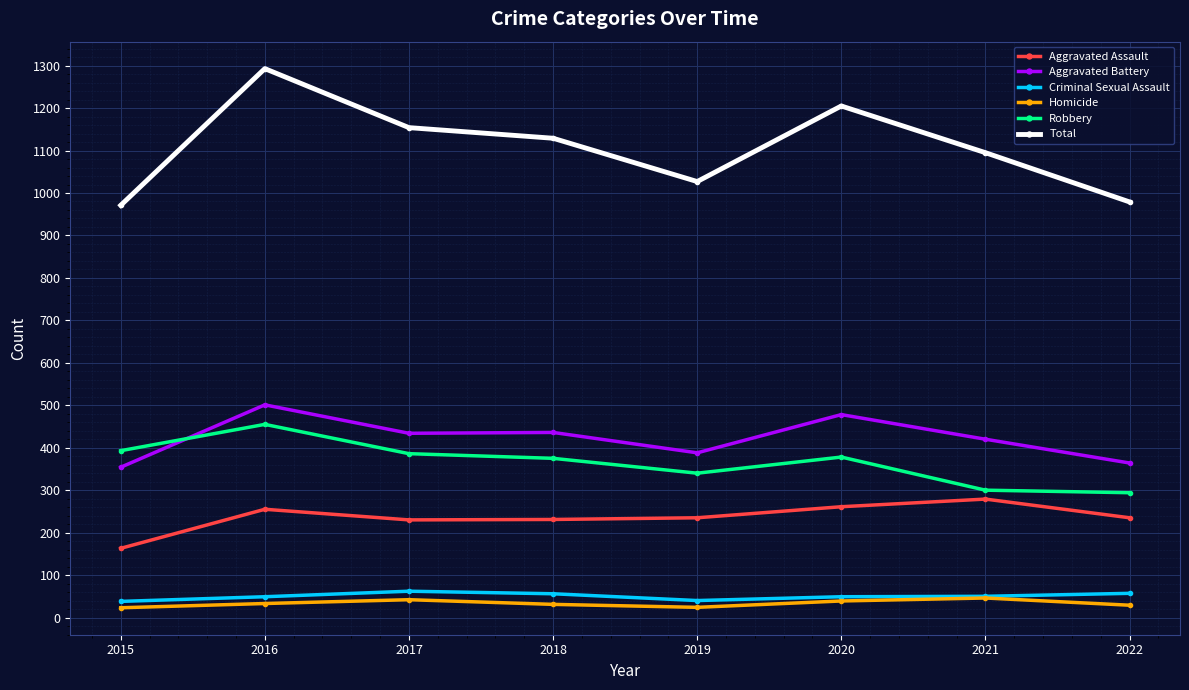

True or false: Aggravated Assault and Total cross at least once.

False